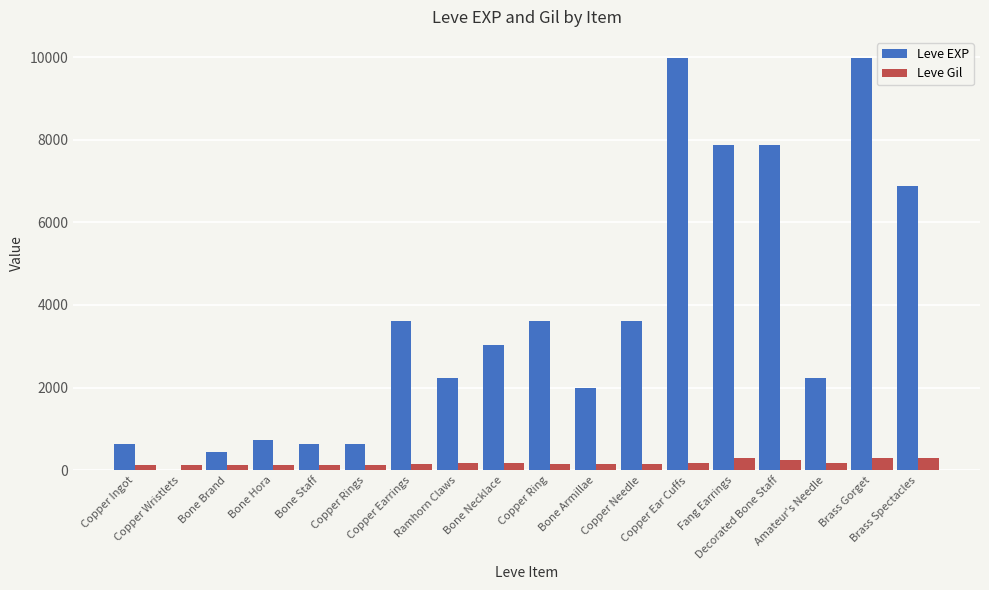

Which series has the largest total across all categories?

Leve EXP